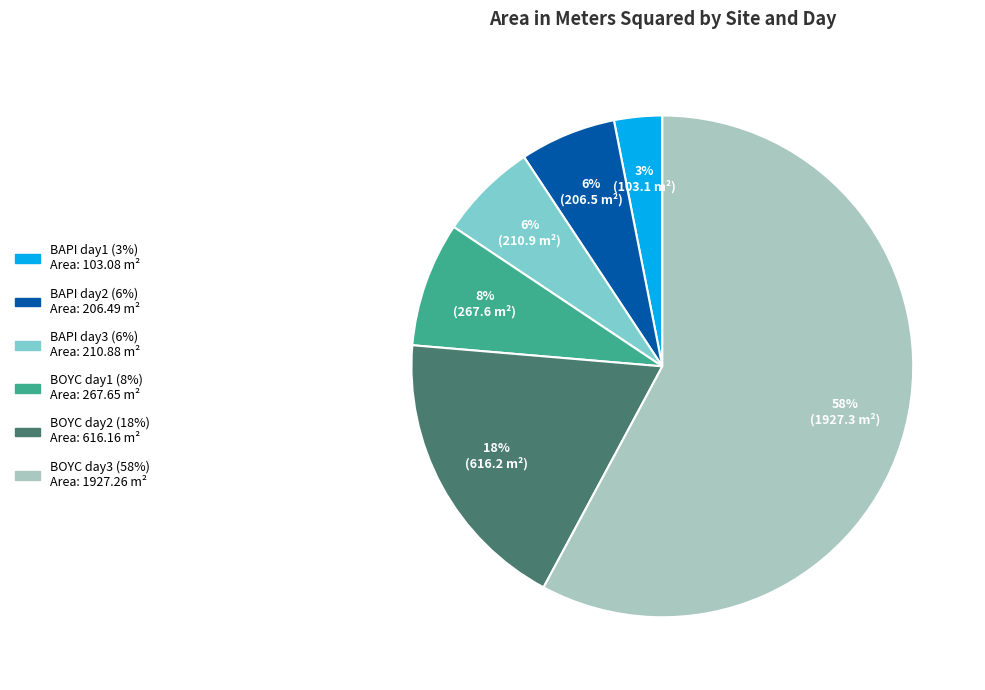

What percentage is the BAPI day3 slice, to the nearest percent?

6%